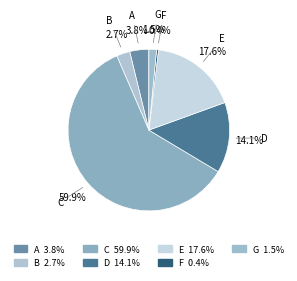

True or false: E accounts for 18% of the total.

True